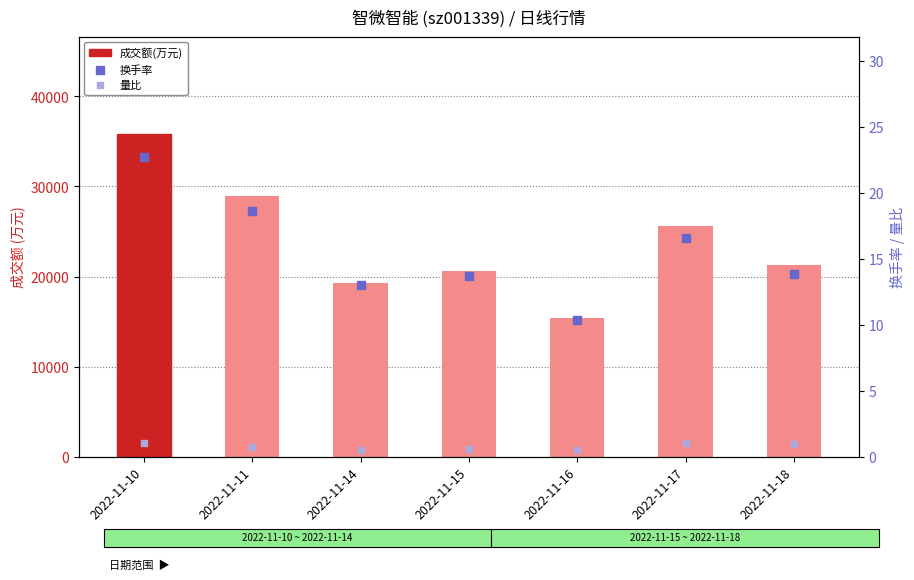

What are all the series names shown in the legend?

成交额(万元), 换手率, 量比